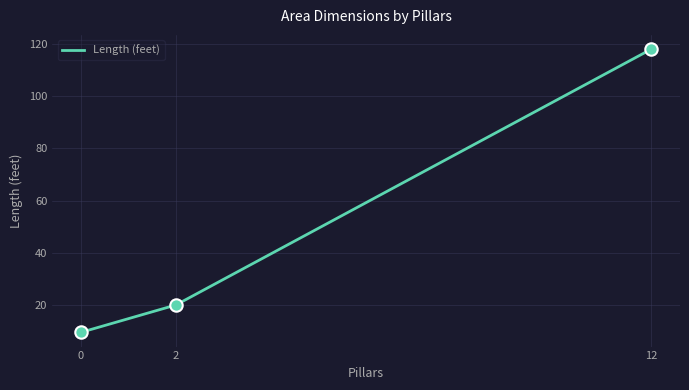

Which has a higher value, 12 or 2?

12